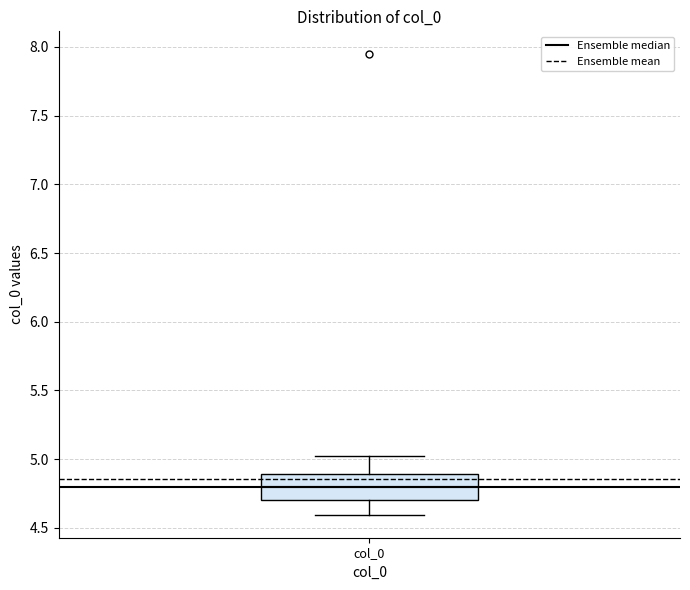

Transcribe this box plot: give where the median line is, the range the box spans, and where the two whiskers end, as read against the y-axis. The values are not printed on the chart, so give them approximately, as read against the axis.

median 4.80, box 4.70 to 4.90, whiskers 4.60 to 5.05